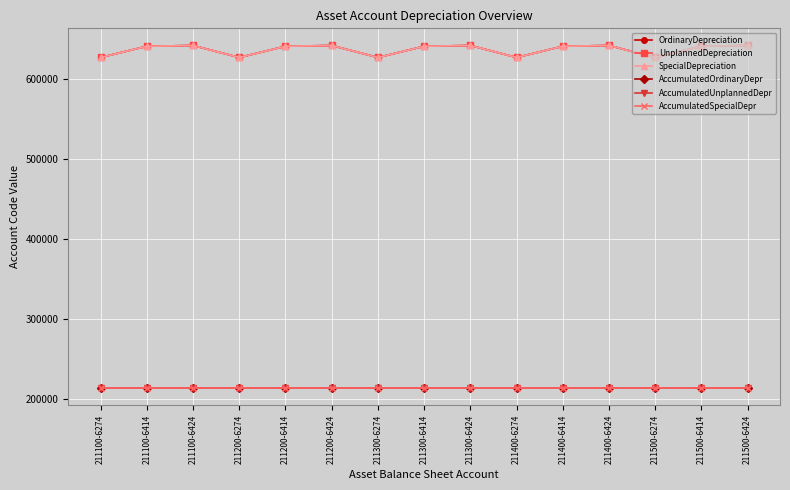

Which category has the highest value in the SpecialDepreciation series?

211100-6424